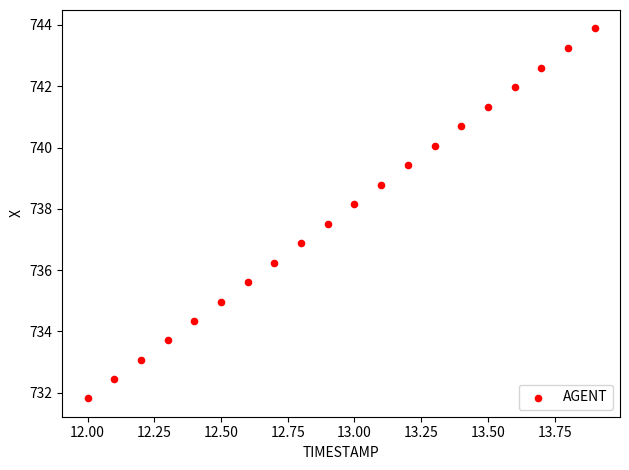

What is the range of Y values (max minus min)?

12.1